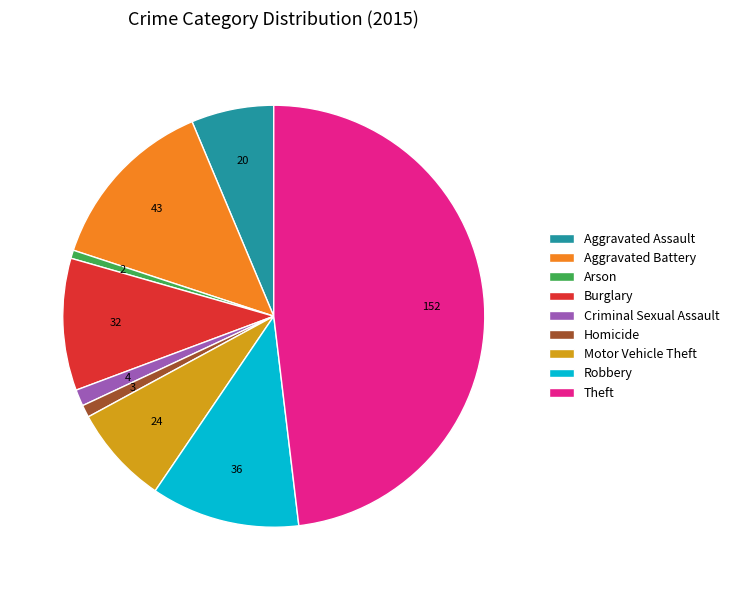

Which category has the biggest portion of the pie?

Theft